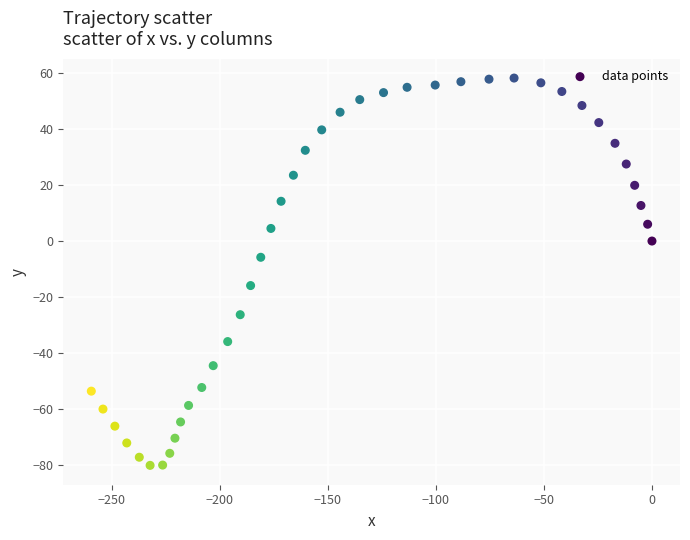

What is the range of X values (max minus min)?

259.4